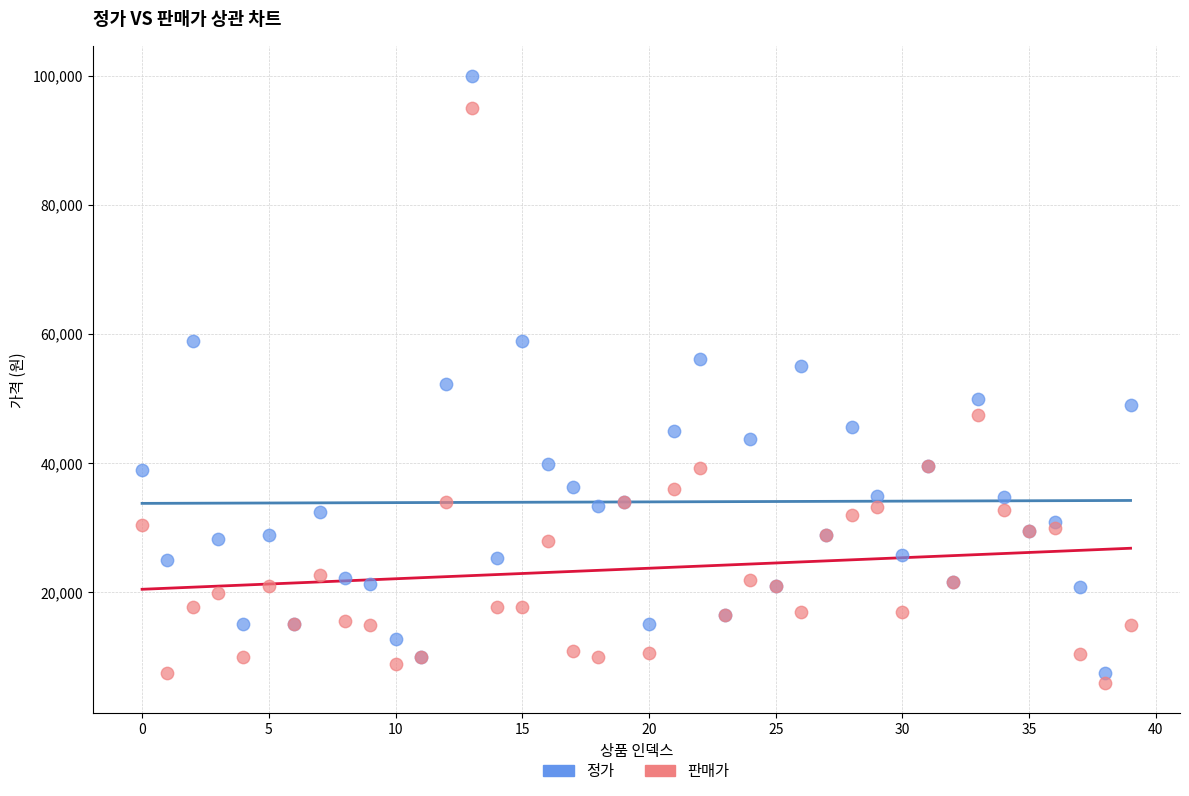

Which series contains the highest Y value?

정가